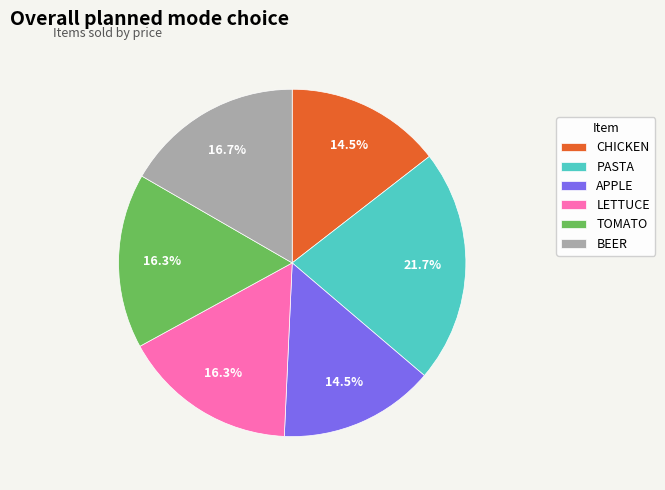

What percentage is NOT represented by CHICKEN?

85.5%